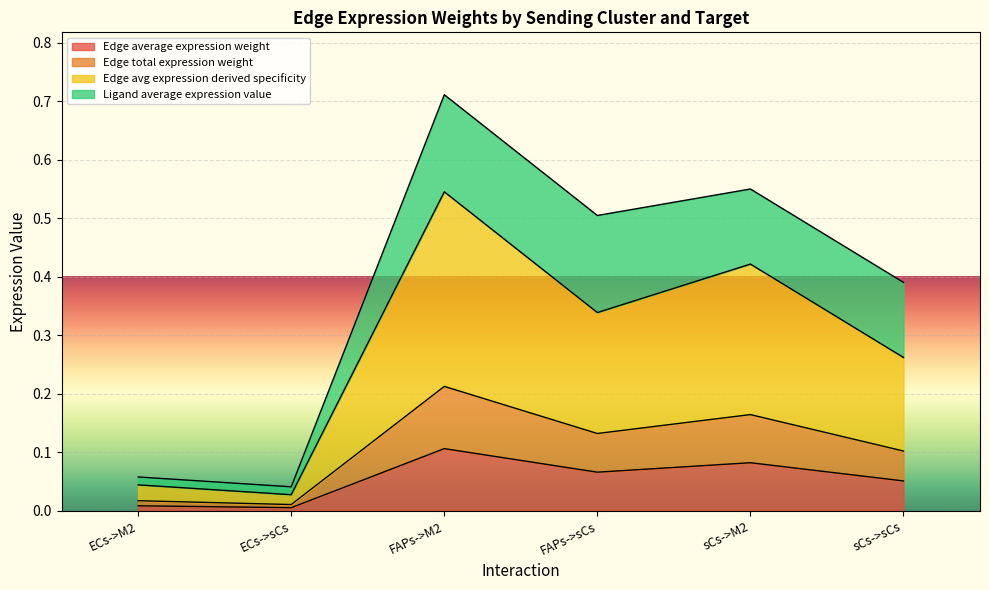

What position from the right is FAPs->M2?

4